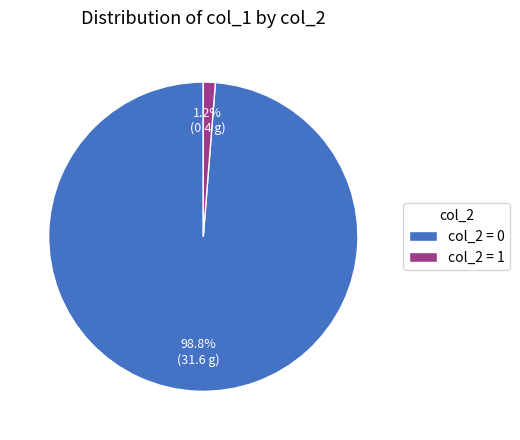

Rank the categories by value from lowest to highest.

col_2 = 1, col_2 = 0